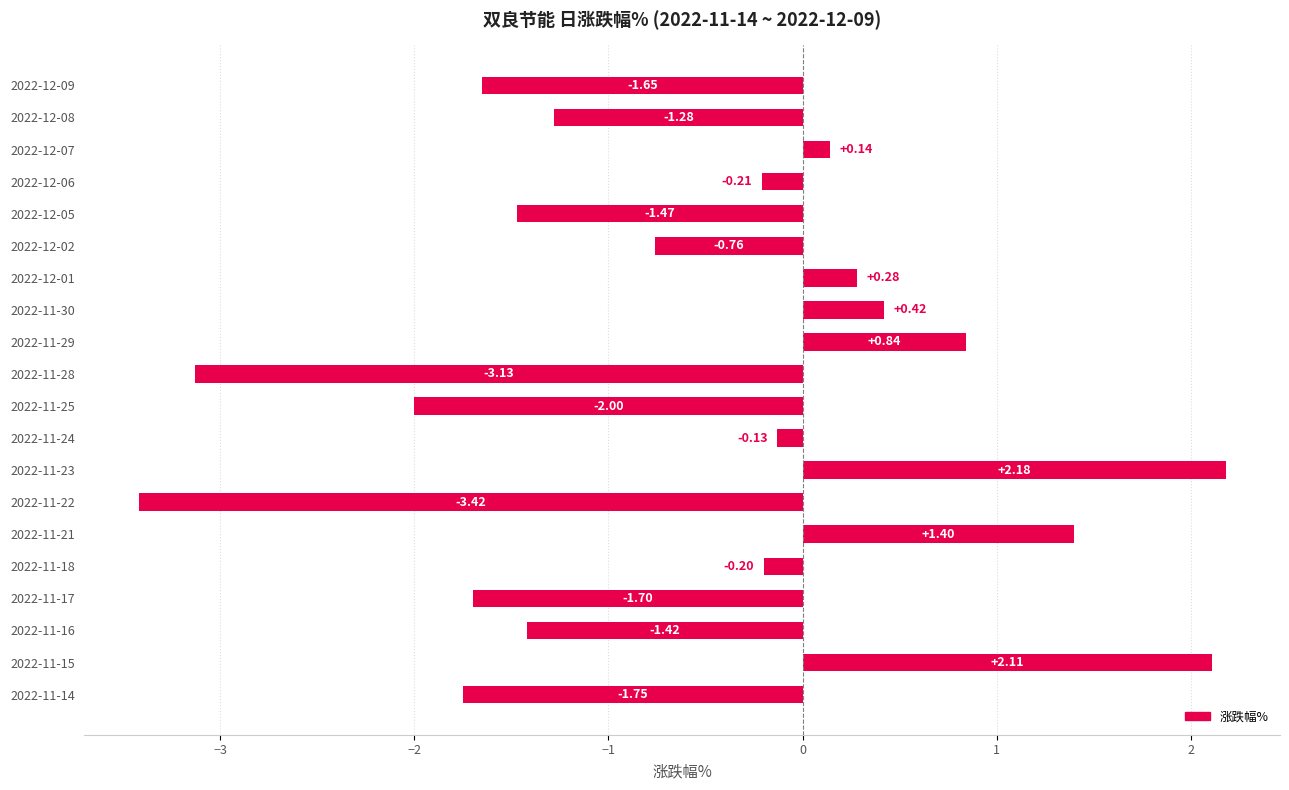

What is the sum of the values at 2022-11-28 and 2022-11-14?

-4.9